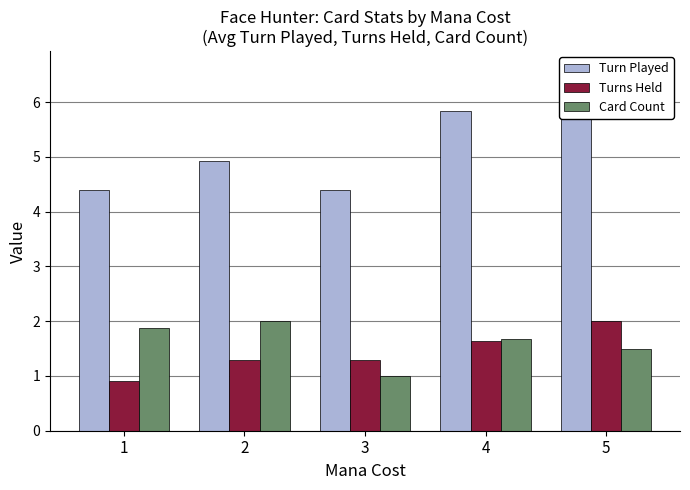

The value of Turns Held at 4 is 1.6. True or false?

True